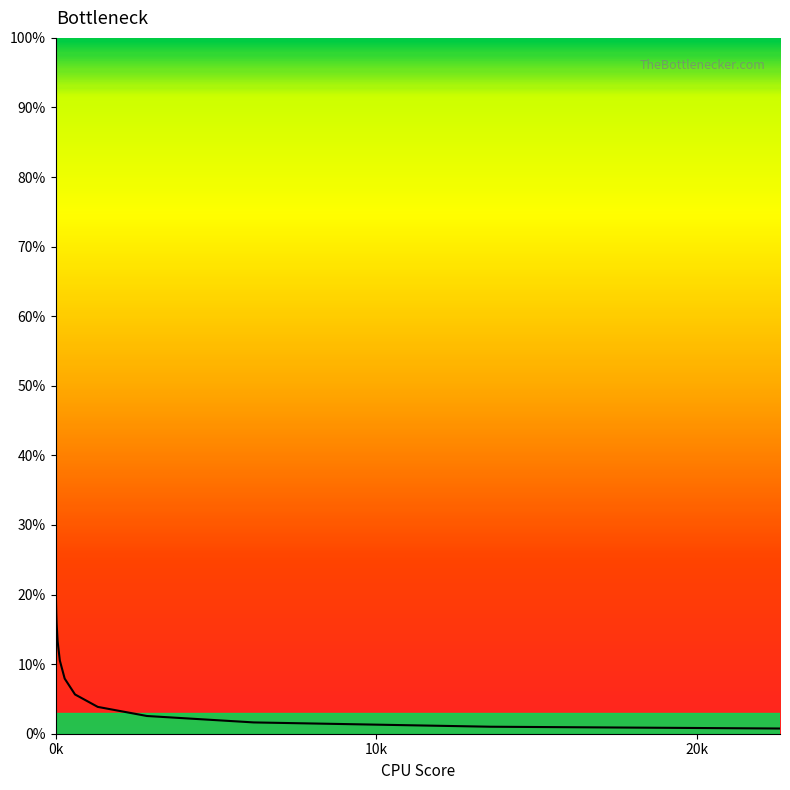

Is this an area chart (filled region under the line)?

Yes